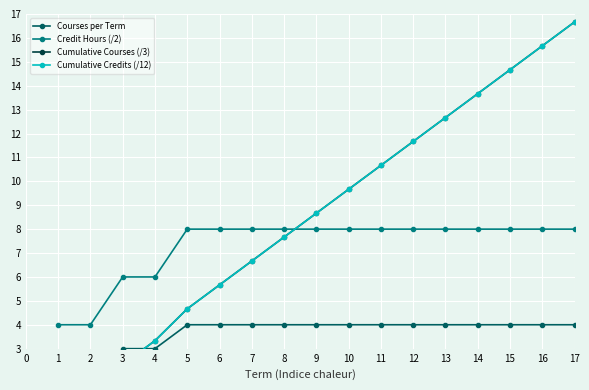

What is the value of the Credit Hours (/2) point at the 2nd from the left?

4